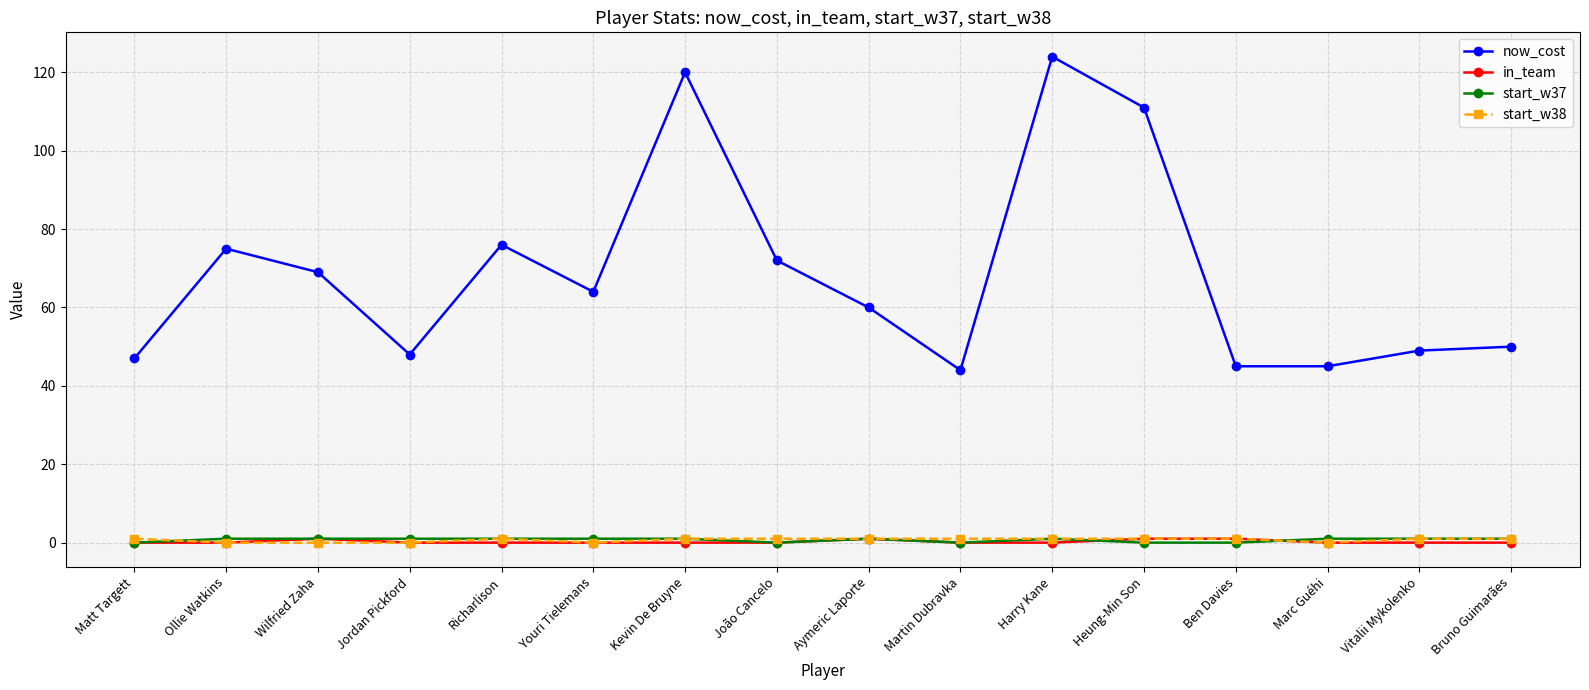

Which series has the largest total across all categories?

now_cost